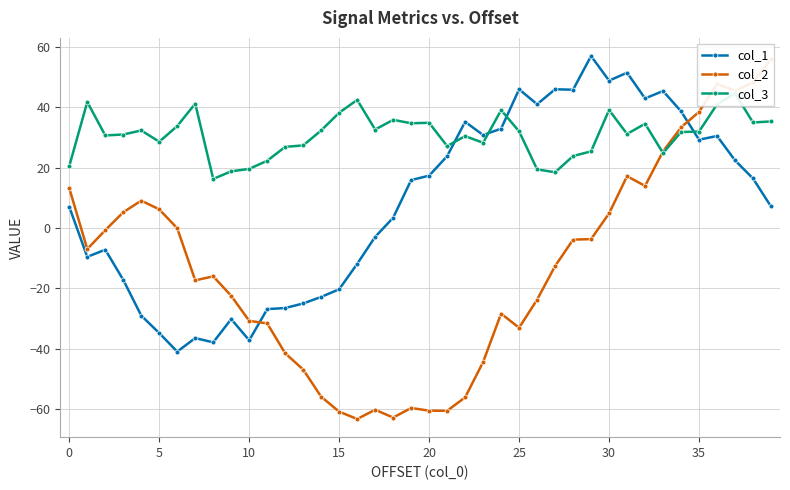

Count the number of data series in this chart.

3